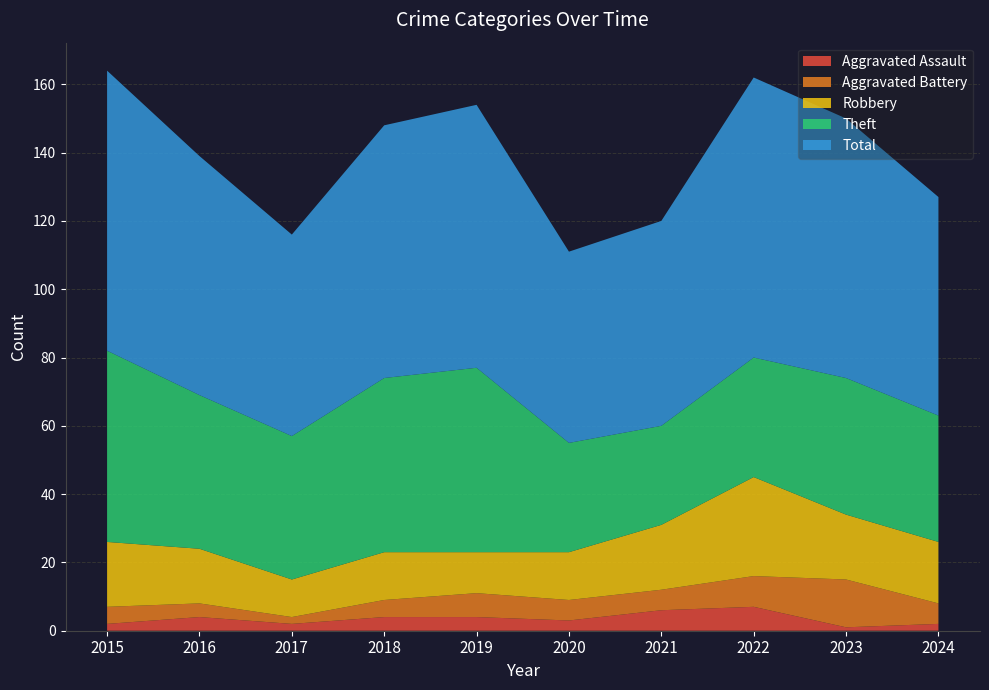

Reading right to left, list all the values displayed in this chart.

Aggravated Assault: 2024=2	2023=1	2022=7	2021=6	2020=3	2019=4	2018=4	2017=2	2016=4	2015=2
Aggravated Battery: 2024=6	2023=14	2022=9	2021=6	2020=6	2019=7	2018=5	2017=2	2016=4	2015=5
Robbery: 2024=18	2023=19	2022=29	2021=19	2020=14	2019=12	2018=14	2017=11	2016=16	2015=19
Theft: 2024=37	2023=40	2022=35	2021=29	2020=32	2019=54	2018=51	2017=42	2016=45	2015=56
Total: 2024=64	2023=76	2022=82	2021=60	2020=56	2019=77	2018=74	2017=59	2016=70	2015=82